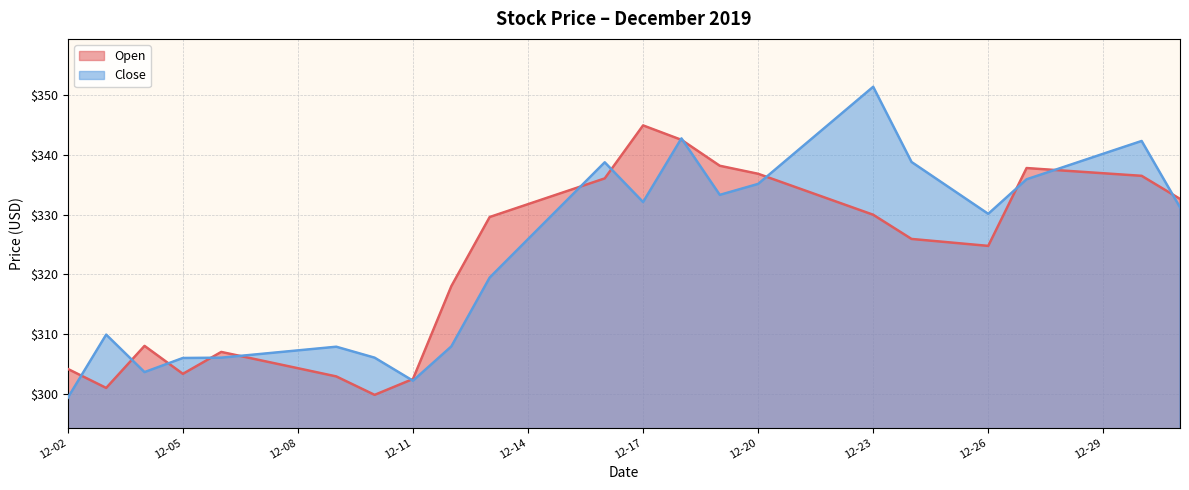

What is the value of the Open point at the 16th from the left?

344.9